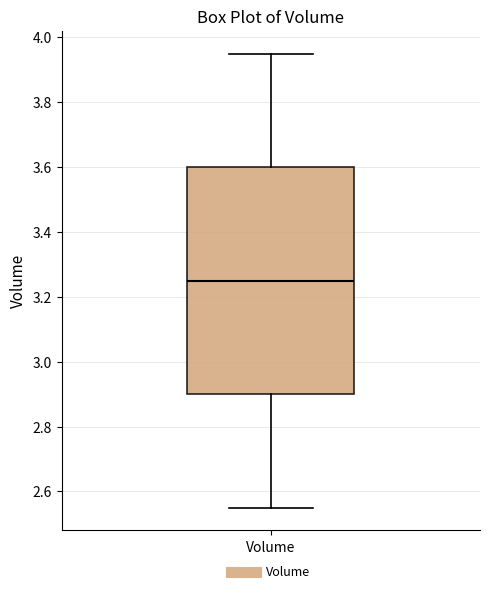

Transcribe this box plot: give where the median line is, the range the box spans, and where the two whiskers end, as read against the y-axis. The values are not printed on the chart, so give them approximately, as read against the axis.

median 3.26, box 2.90 to 3.60, whiskers 2.56 to 3.96